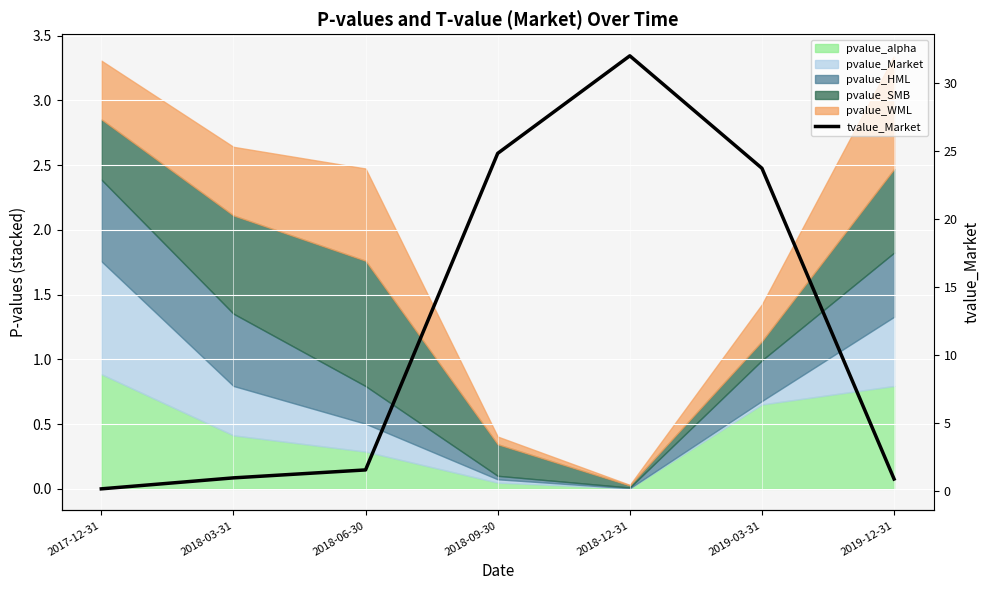

Reading left to right, list all the values displayed in this chart.

2017-12-31=0.2	2018-03-31=1.0	2018-06-30=1.6	2018-09-30=24.9	2018-12-31=32.0	2019-03-31=23.8	2019-12-31=0.9